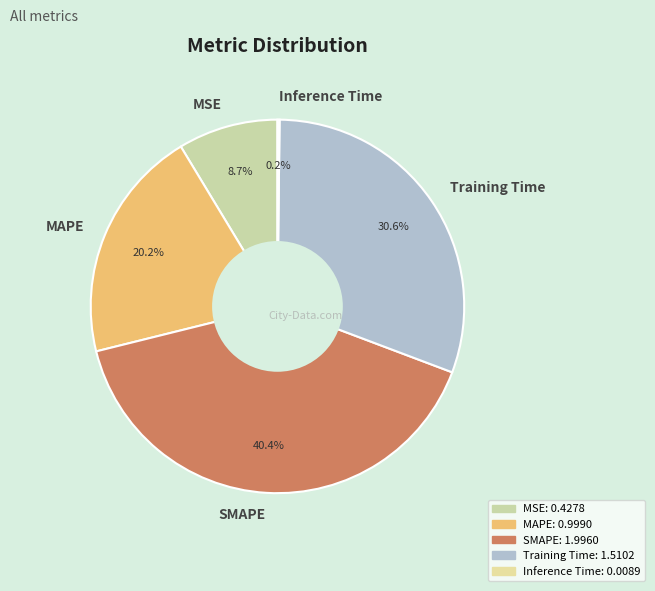

What is the largest slice in the pie chart?

SMAPE